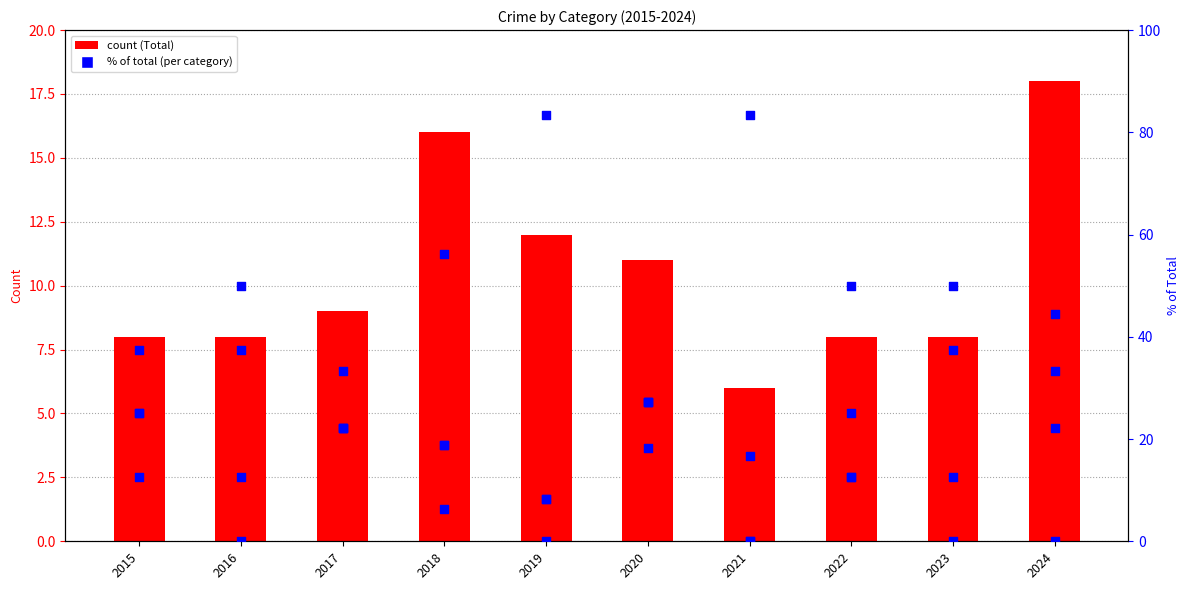

Which series has the largest Y range (max minus min)?

Aggravated Assault